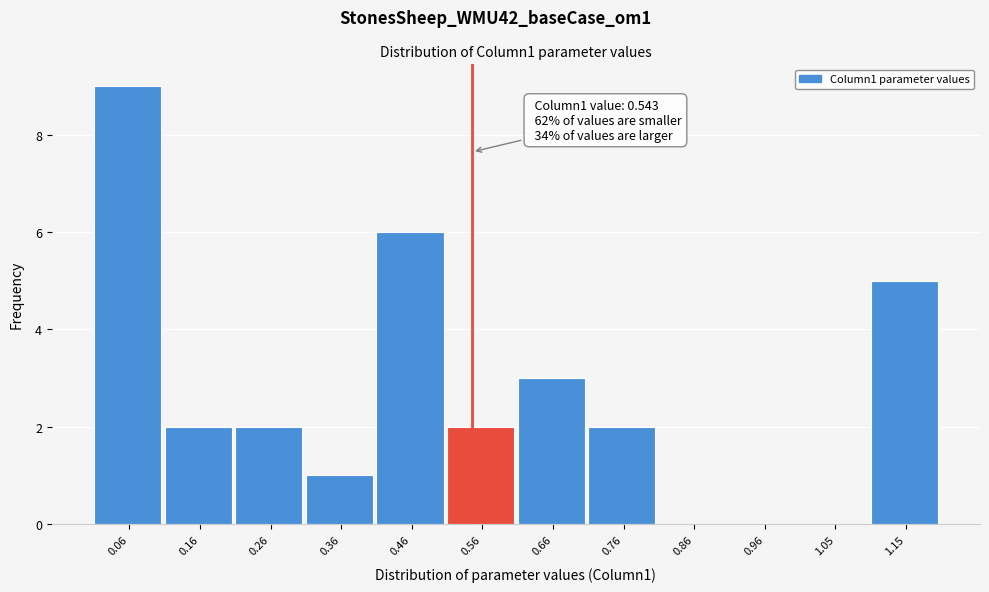

Which range on the x-axis has the tallest bar?

0.01 to 0.11